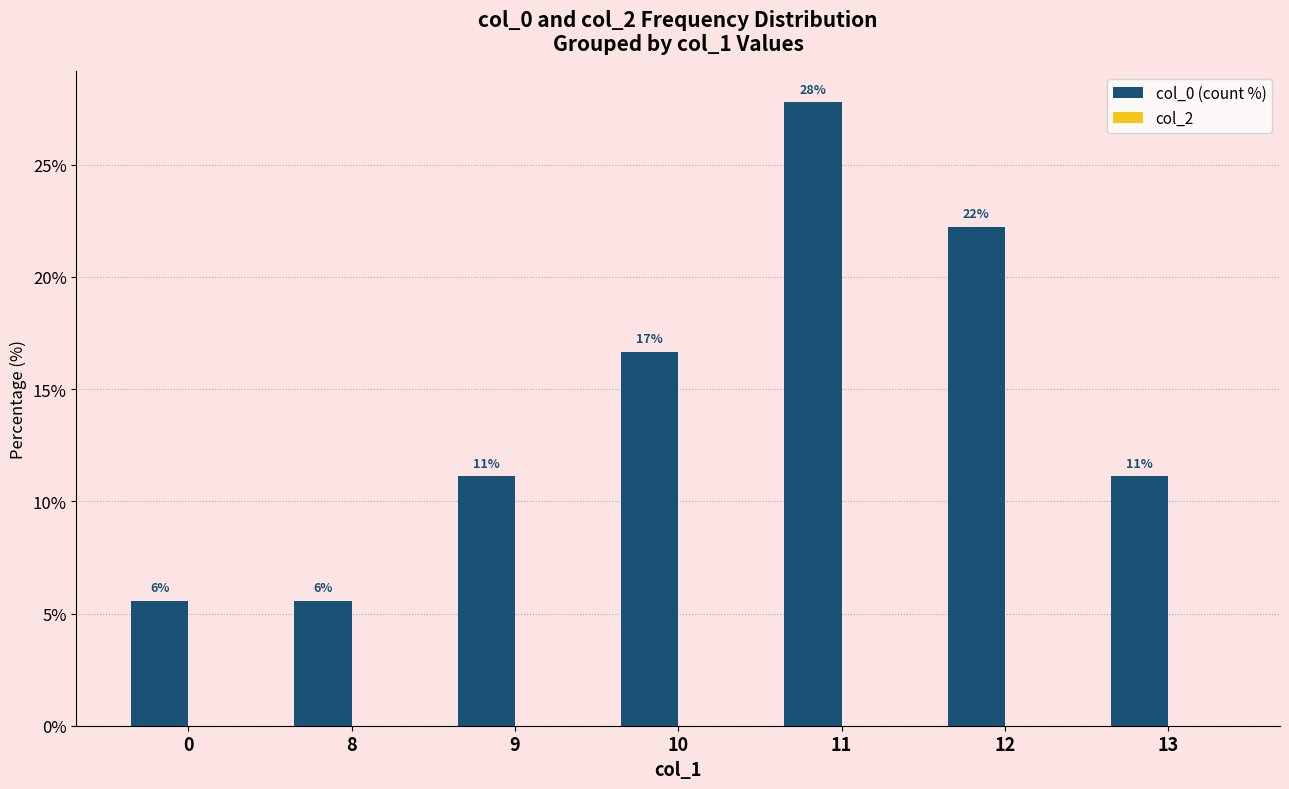

How many bars are there in total?

7